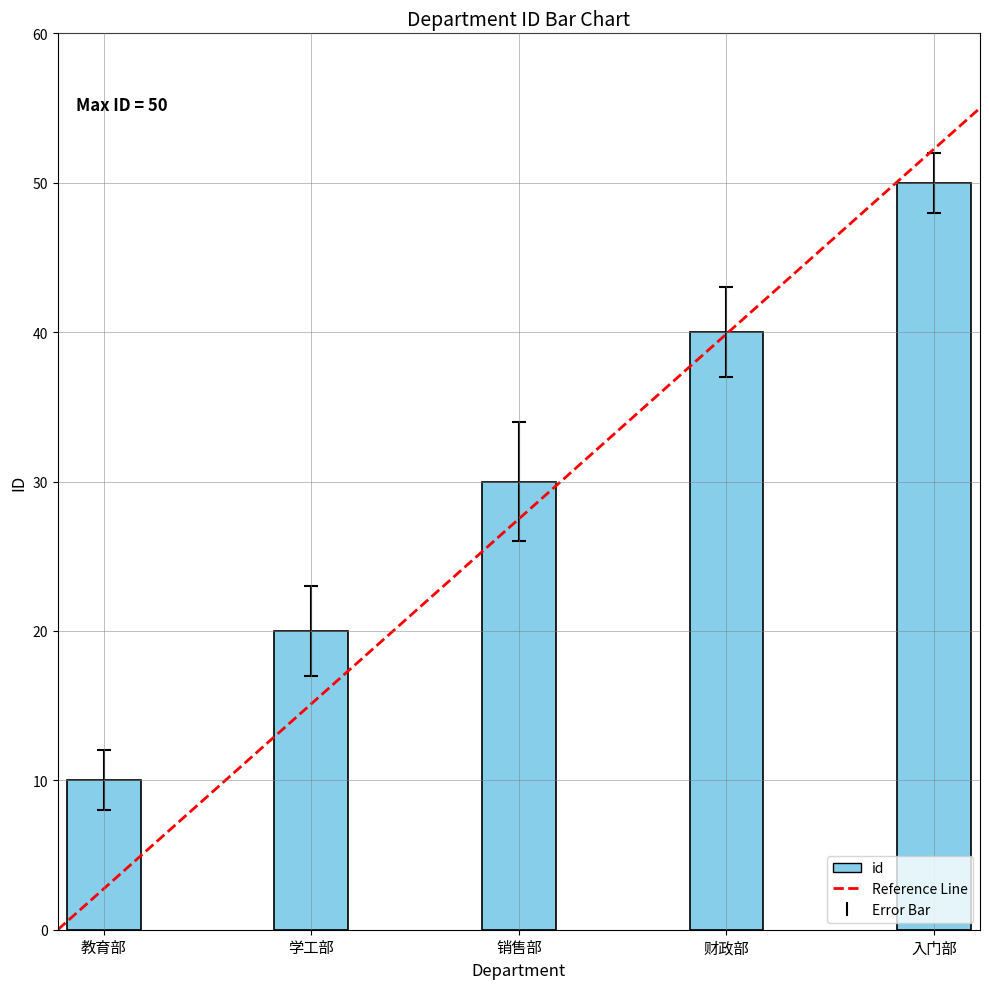

What is the difference between the values at 财政部 and 入门部?

10